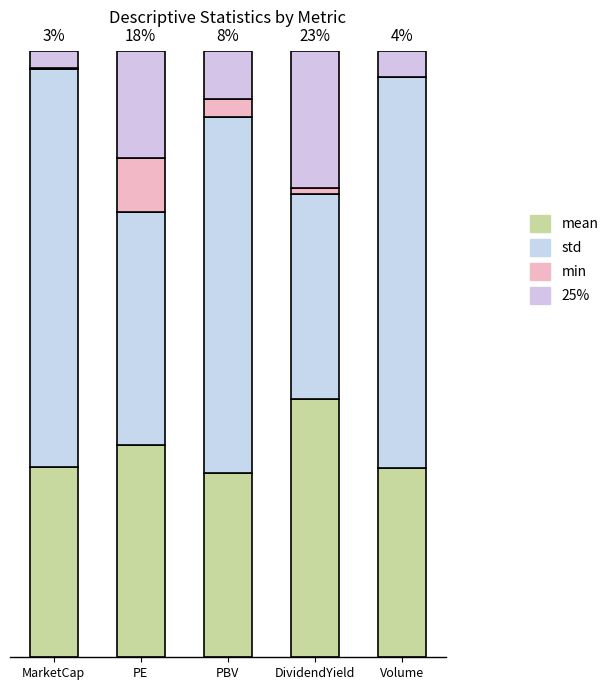

Are the bars horizontal?

No